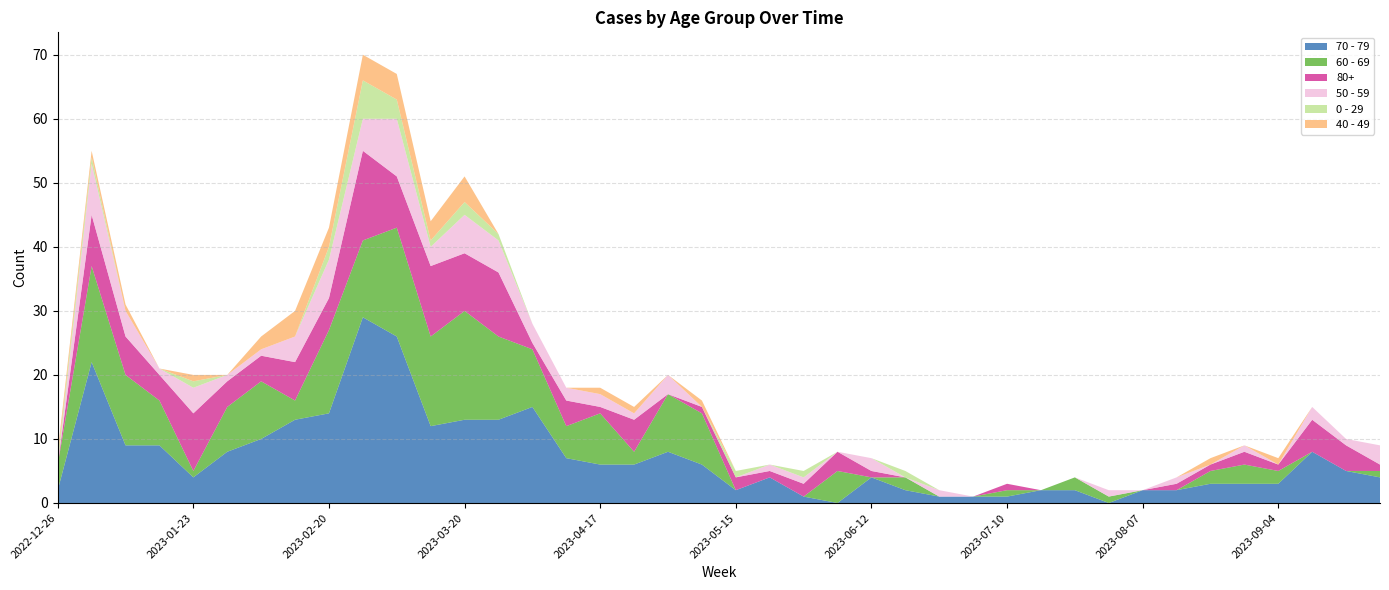

Reading left to right, transcribe all the data shown in this chart.

70 - 79: 2	22	9	9	4	8	10	13	14	29	26	12	13	13	15	7	6	6	8	6	2	4	1	0	4	2	1	1	1	2	2	0	2	2	3	3	3	8	5	4
60 - 69: 4	15	11	7	1	7	9	3	13	12	17	14	17	13	9	5	8	2	9	8	0	0	0	5	0	2	0	0	1	0	2	1	0	0	2	3	2	0	0	1
80+: 0	8	6	4	9	4	4	6	5	14	8	11	9	10	1	4	1	5	0	1	2	1	2	3	1	0	0	0	1	0	0	0	0	1	1	2	1	5	4	1
50 - 59: 0	8	4	1	4	1	1	4	6	5	9	3	6	5	3	2	2	1	3	0	0	1	1	0	2	0	1	0	0	0	0	1	0	1	0	1	0	2	1	3
0 - 29: 1	1	0	0	1	0	0	0	2	6	3	1	2	1	0	0	0	0	0	0	1	0	1	0	0	1	0	0	0	0	0	0	0	0	0	0	0	0	0	0
40 - 49: 1	1	1	0	1	0	2	4	3	4	4	3	4	0	0	0	1	1	0	1	0	0	0	0	0	0	0	0	0	0	0	0	0	0	1	0	1	0	0	0